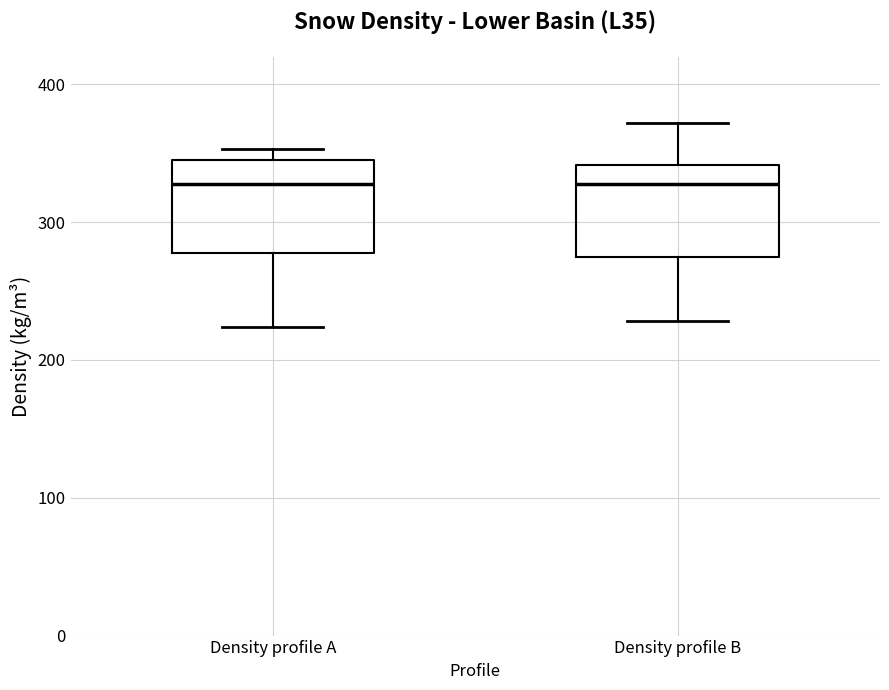

Reading left to right, read every box against the y-axis: the position of its median line, the range the box covers, and the ends of its whiskers. The values are not printed on the chart, so give them approximately, as read against the axis.

Density profile A: median 330, box 280 to 350, whiskers 220 to 350 (just above the box's upper edge)
Density profile B: median 330, box 270 to 340, whiskers 230 to 370